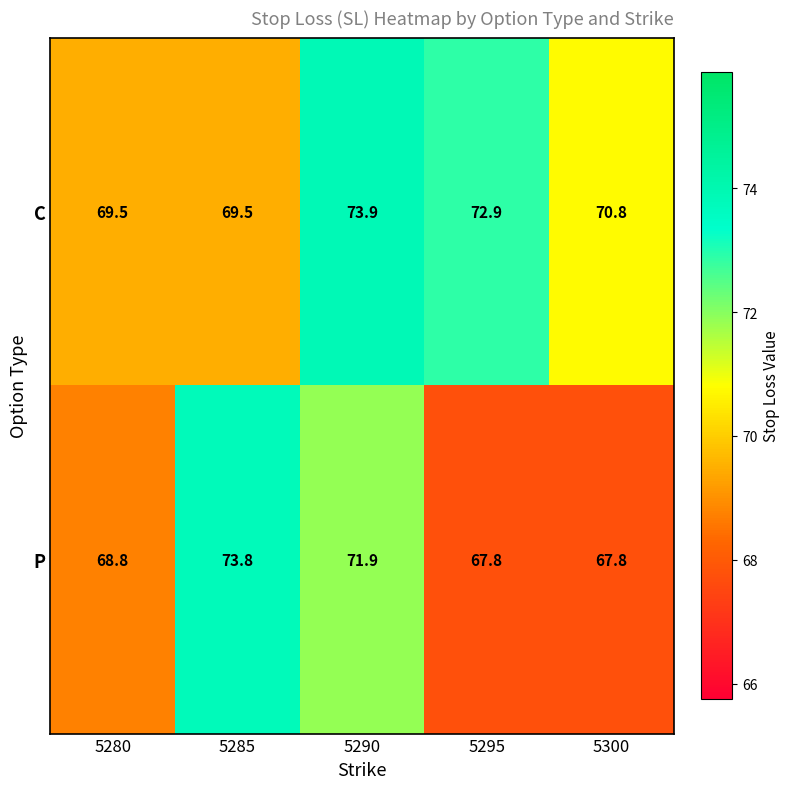

What is the difference between the maximum and second lowest values in the P series?

6.0